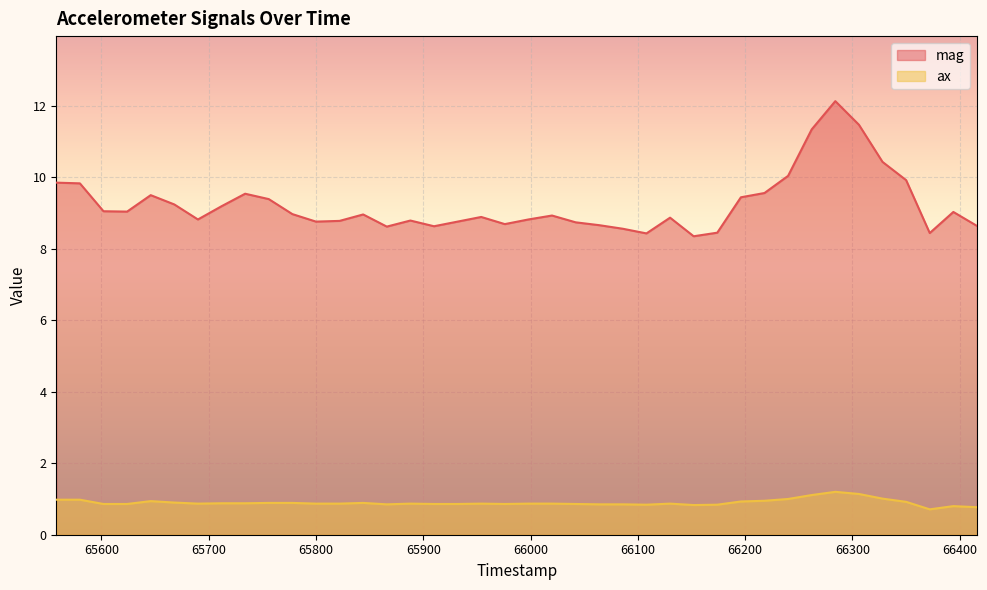

Is it true that ax equals 0.4 at 66196?

False